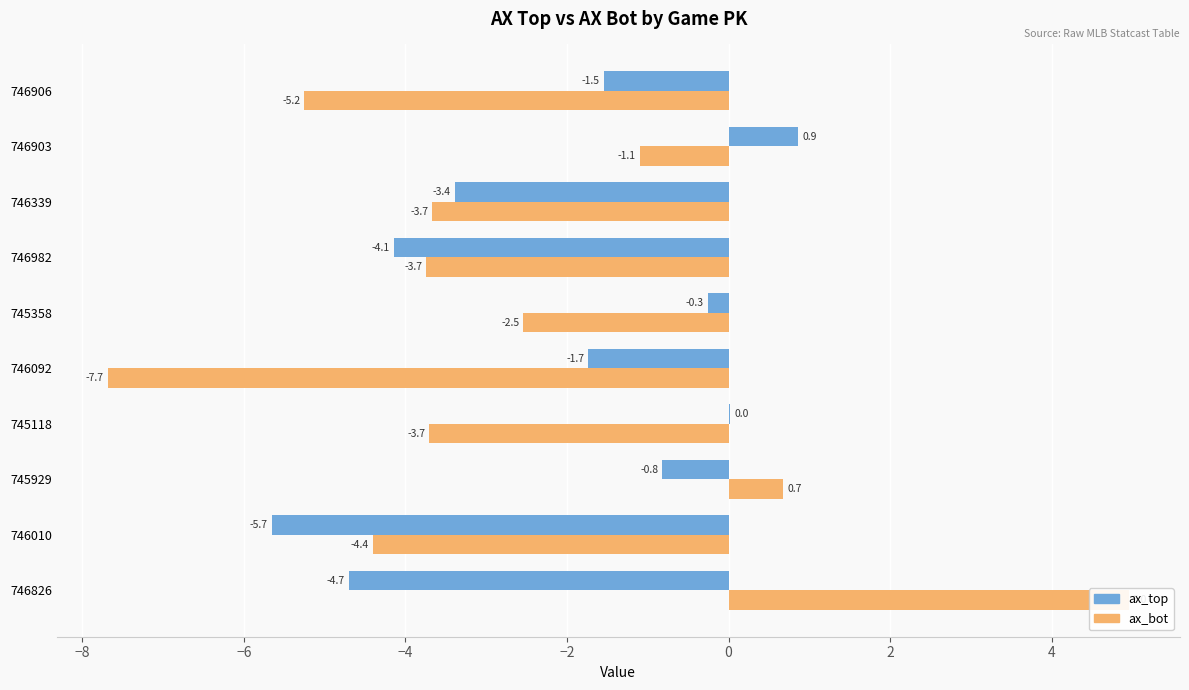

What is the total value across all series at 746903?

-0.2